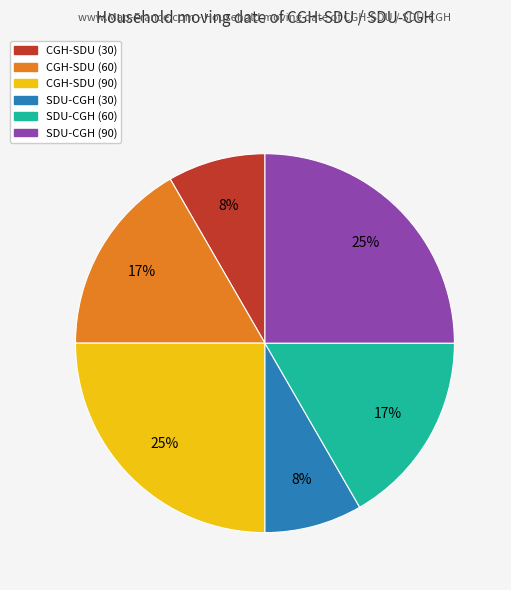

Do SDU-CGH (30) and SDU-CGH (60) together represent more than half of the pie?

No